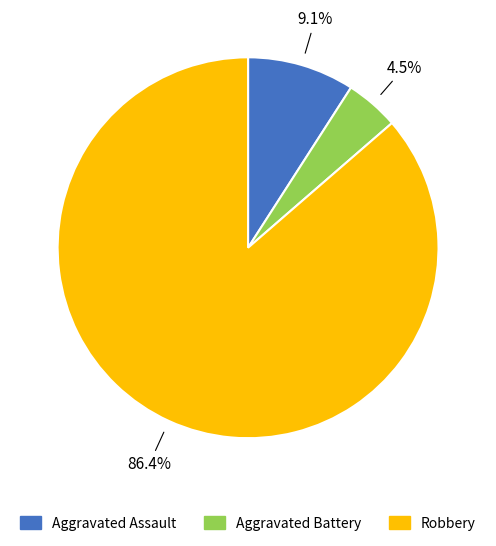

To the nearest percent, what is the difference between the largest and smallest slice percentages?

82%